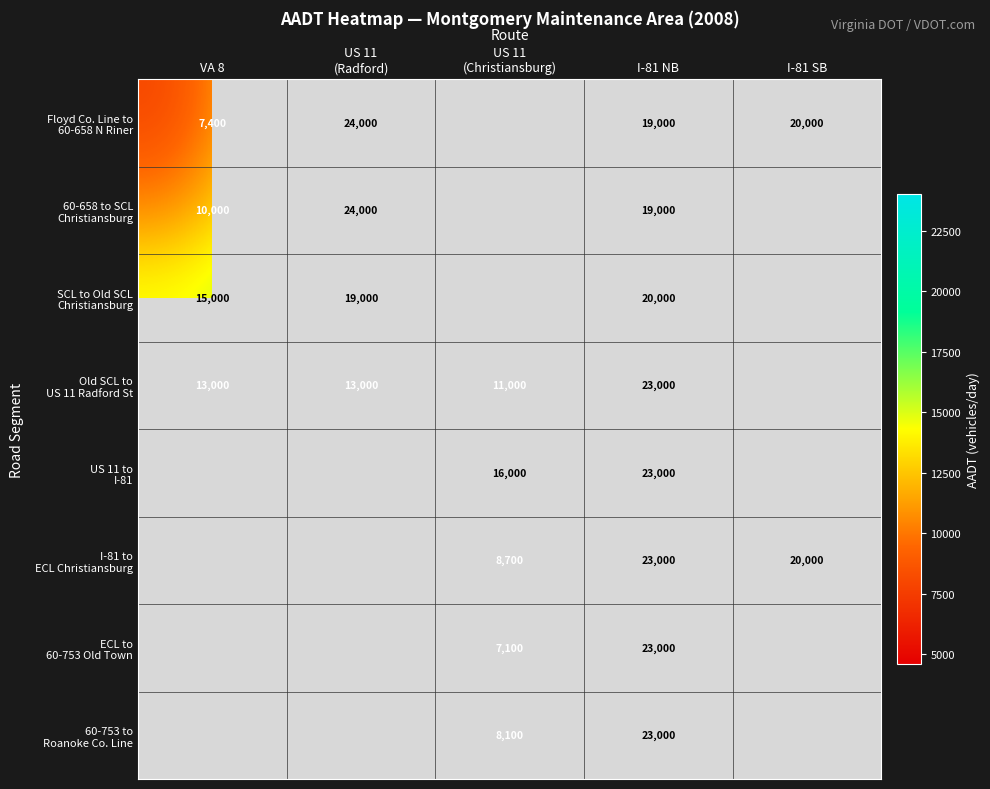

What is the spread (max minus min) of values at I-81 NB?

4000